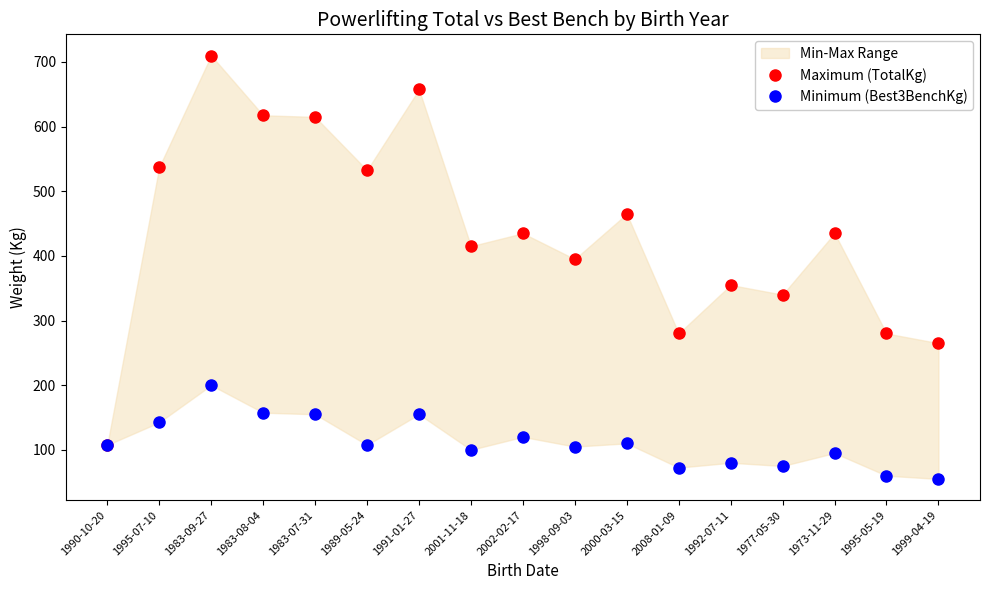

Rank the series at 1973-11-29 from lowest to highest value.

Minimum (Best3BenchKg), Maximum (TotalKg)